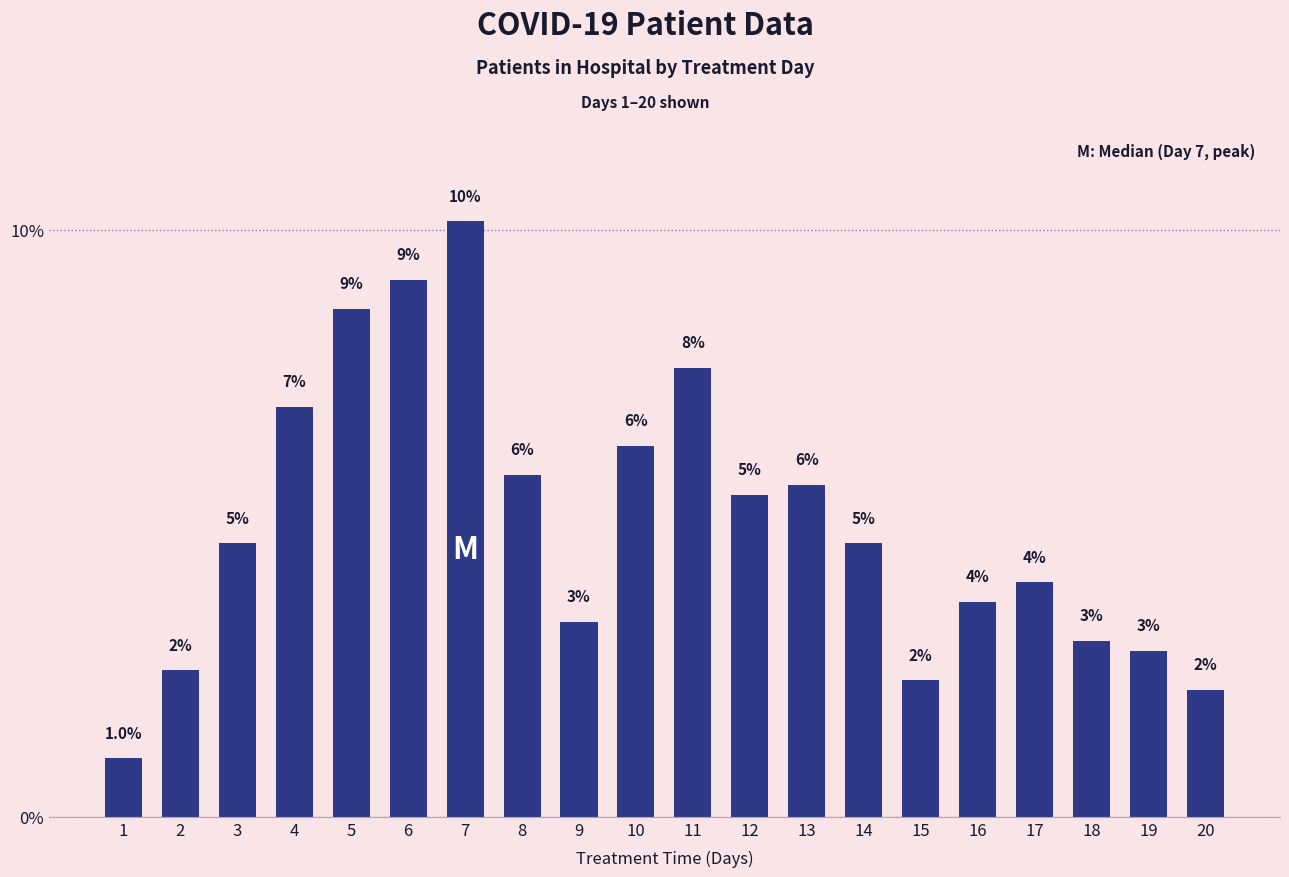

How many bars are there in total?

20